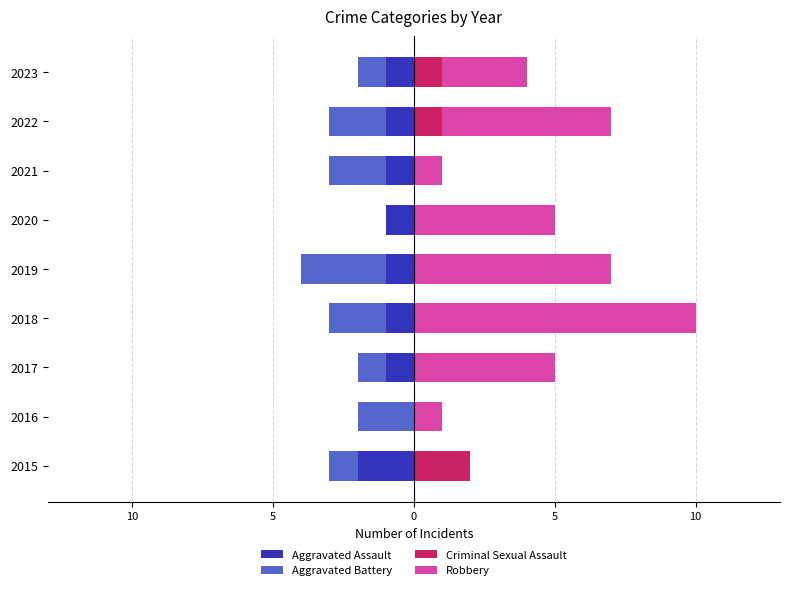

Count the number of categories in the chart.

9